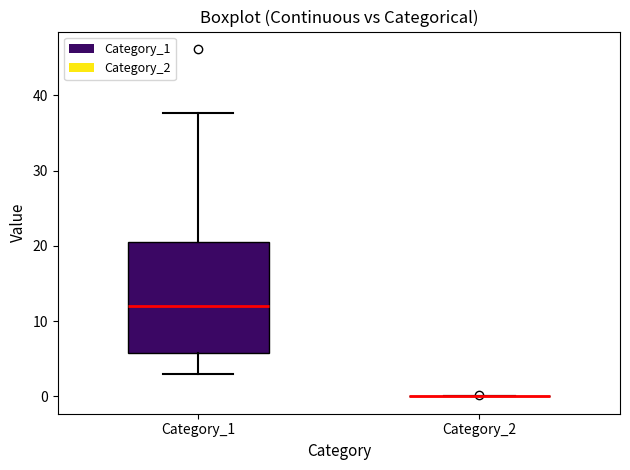

Comparing the boxes themselves (not the whiskers), which one is the tallest?

Category_1